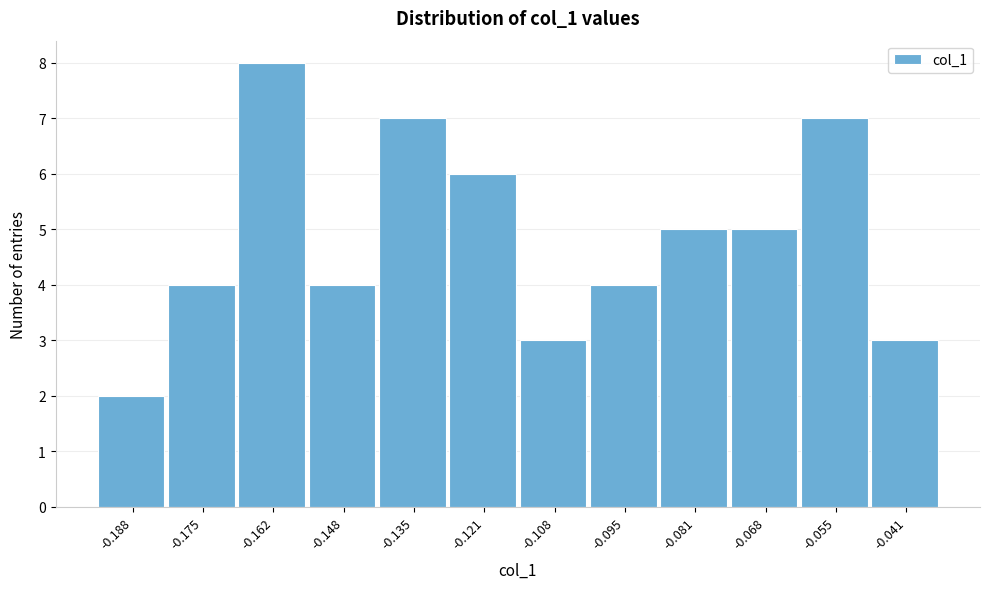

Reading left to right, list every bar in this chart as the range it spans on the x-axis followed by its height. Neither the bar edges nor the heights are printed on the chart, so give them approximately, as read against the axes.

-0.194 to -0.182: 2
-0.182 to -0.168: 4
-0.168 to -0.154: 8
-0.154 to -0.142: 4
-0.142 to -0.128: 7
-0.128 to -0.114: 6
-0.114 to -0.102: 3
-0.102 to -0.088: 4
-0.088 to -0.074: 5
-0.074 to -0.062: 5
-0.062 to -0.048: 7
-0.048 to -0.034: 3